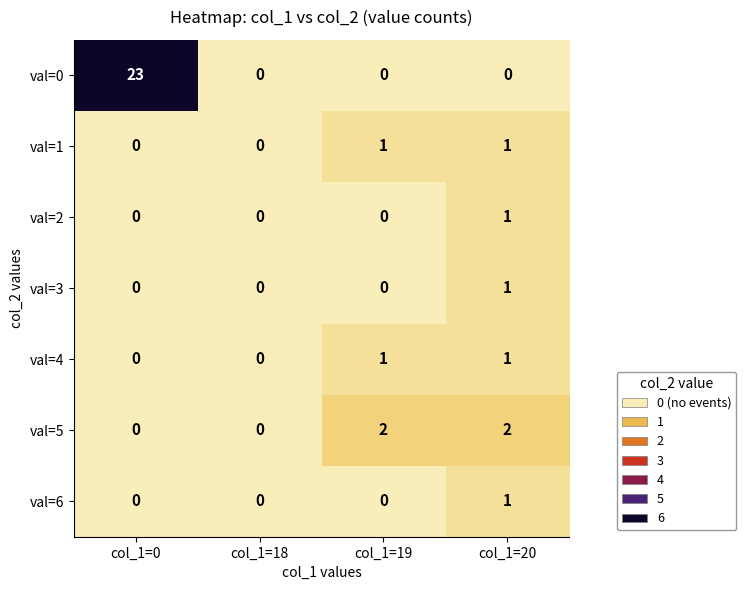

At how many categories does at least one series exceed 19?

1